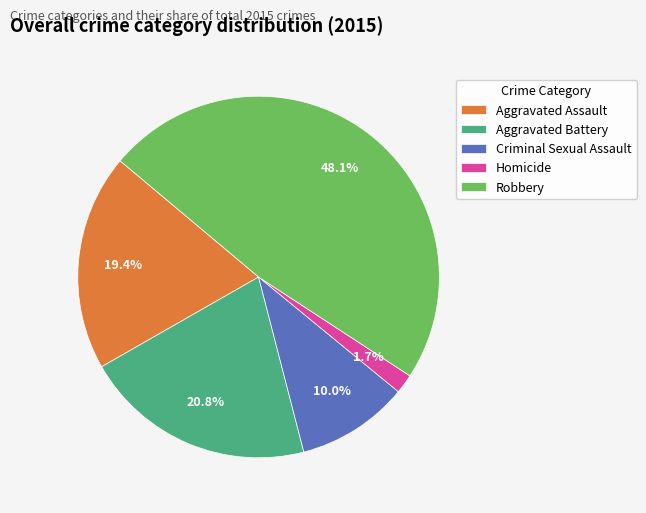

Between Criminal Sexual Assault and Robbery, which is larger?

Robbery